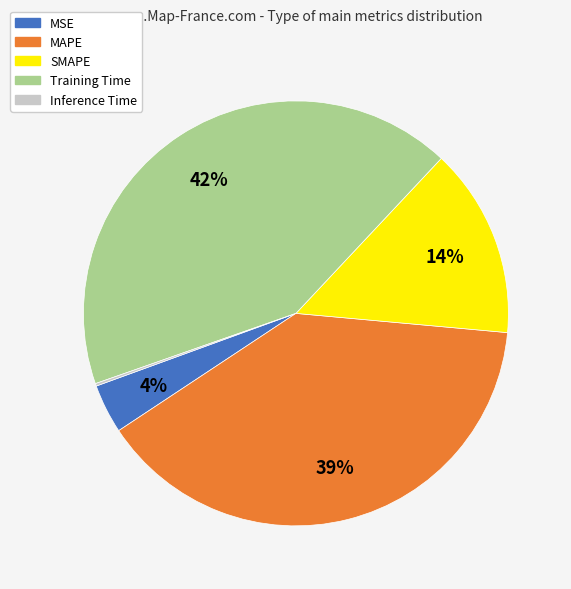

To the nearest percent, what is the difference between the Training Time and MAPE slice percentages?

3%